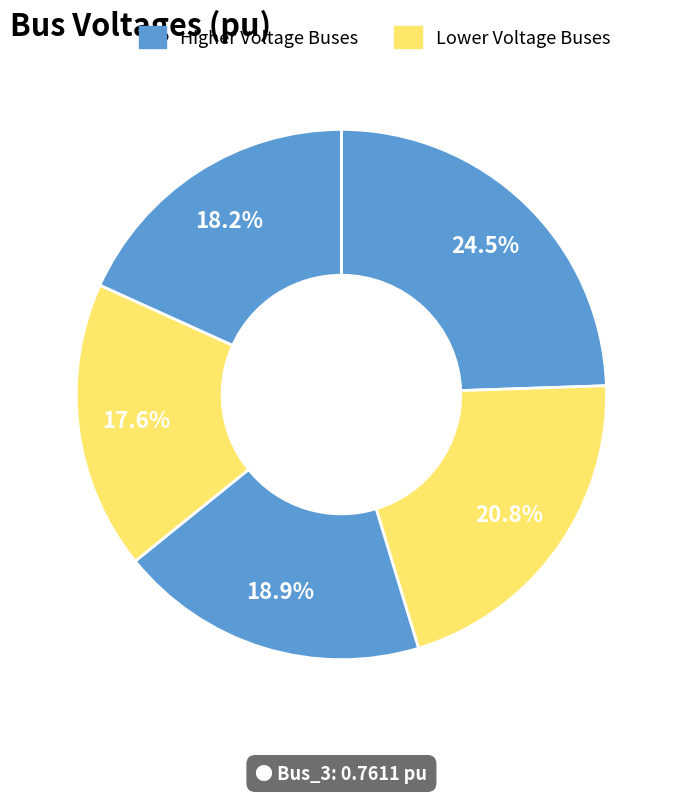

To the nearest percent, what is the difference between the largest and smallest slice percentages?

7%